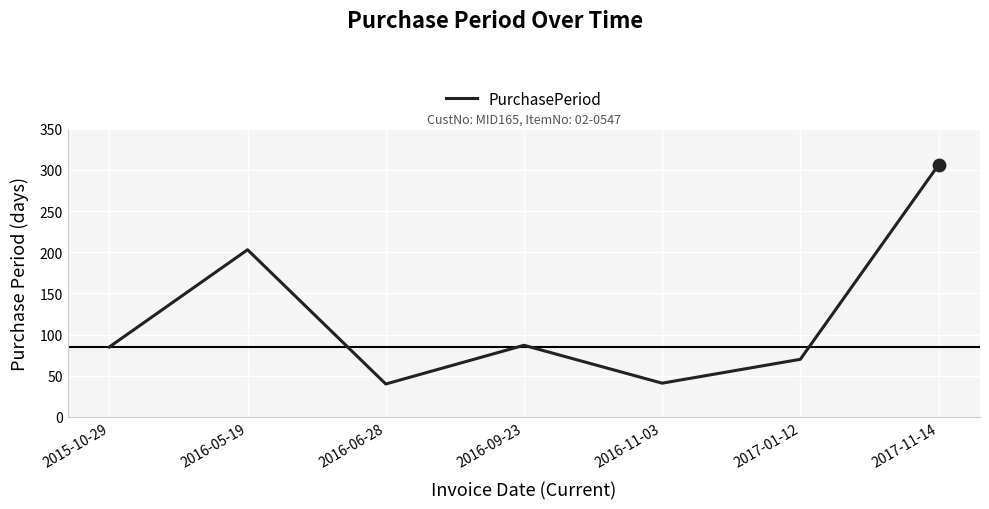

Which has a higher value, 2015-10-29 or 2016-06-28?

2015-10-29